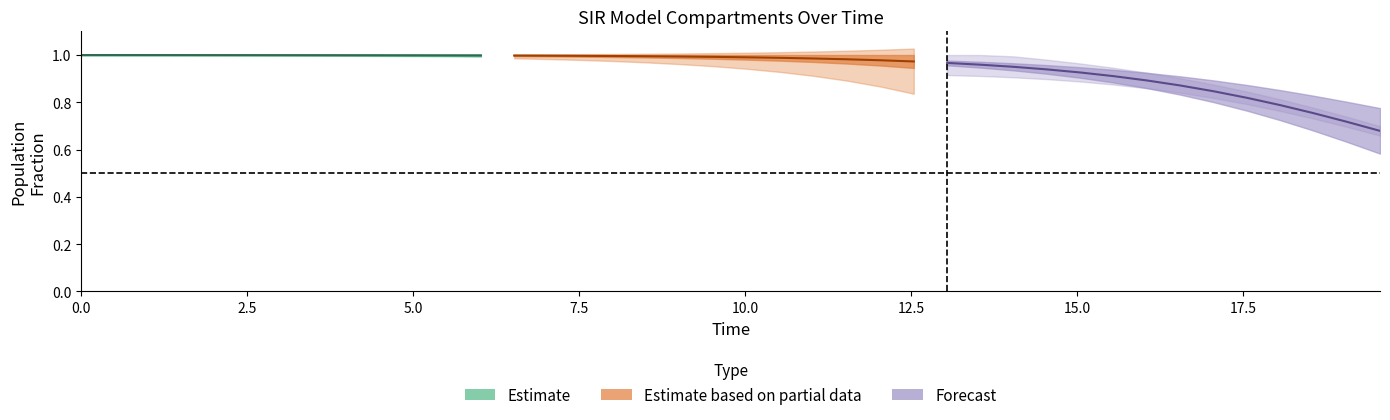

True or false: S has more than 1 points higher than both neighbors.

False